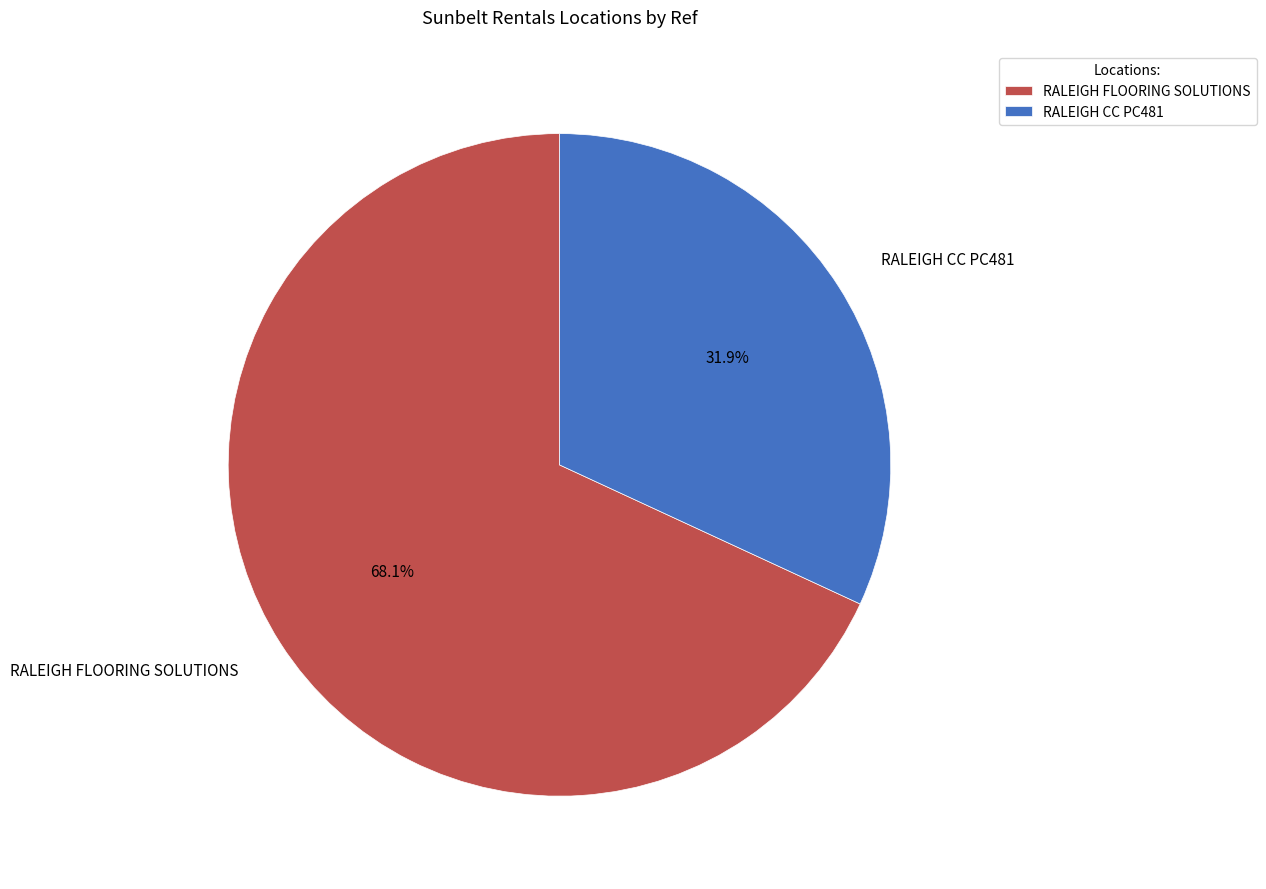

To the nearest percent, what portion does RALEIGH FLOORING SOLUTIONS represent?

68%